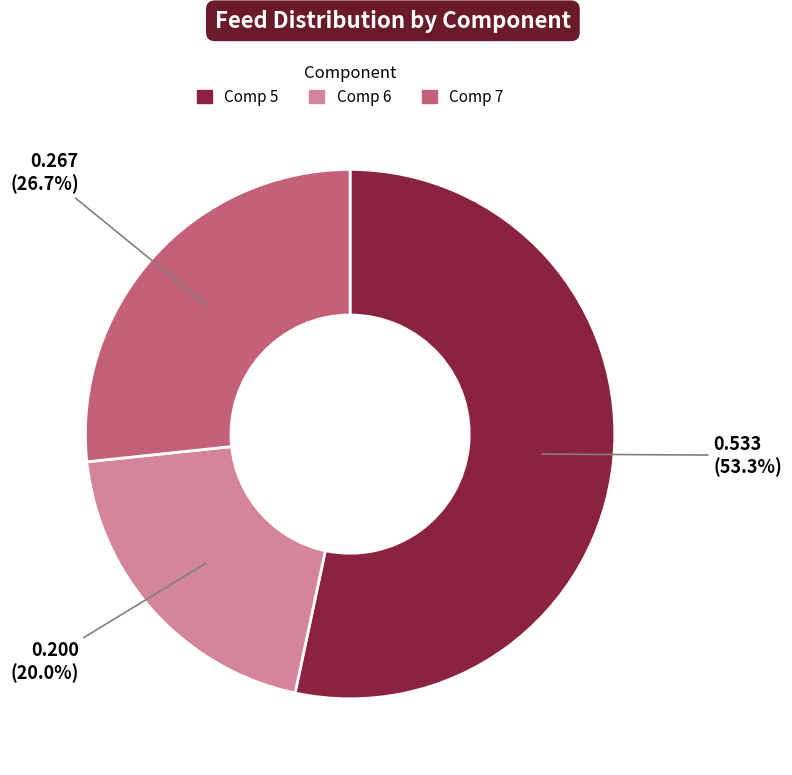

Is there any slice that represents more than half of the pie?

Yes